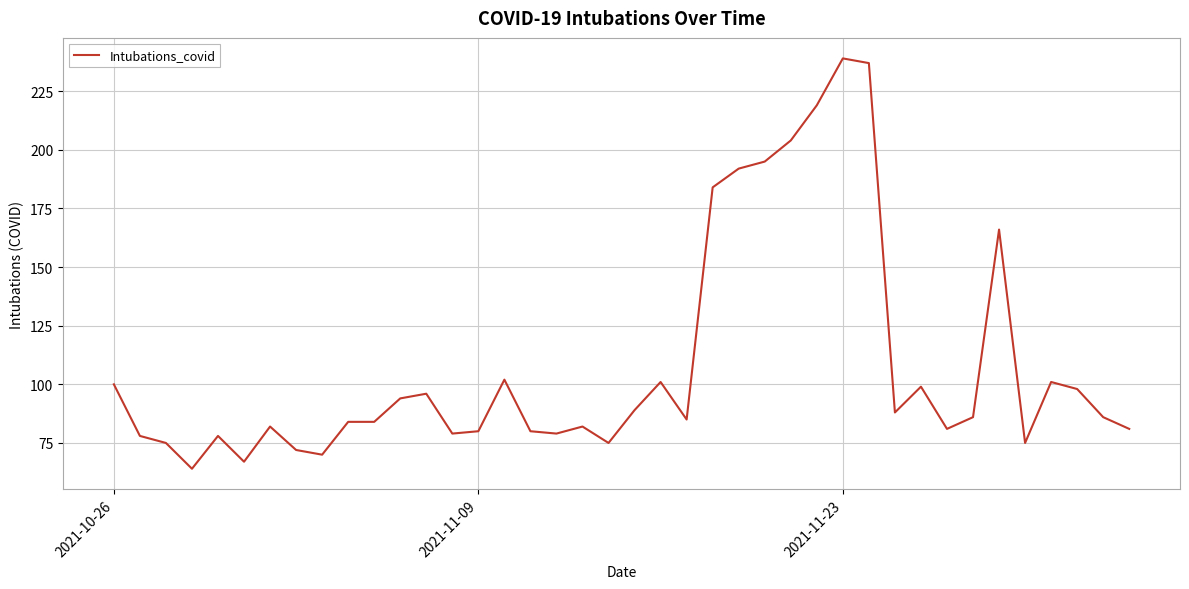

What is the smallest value displayed?

64